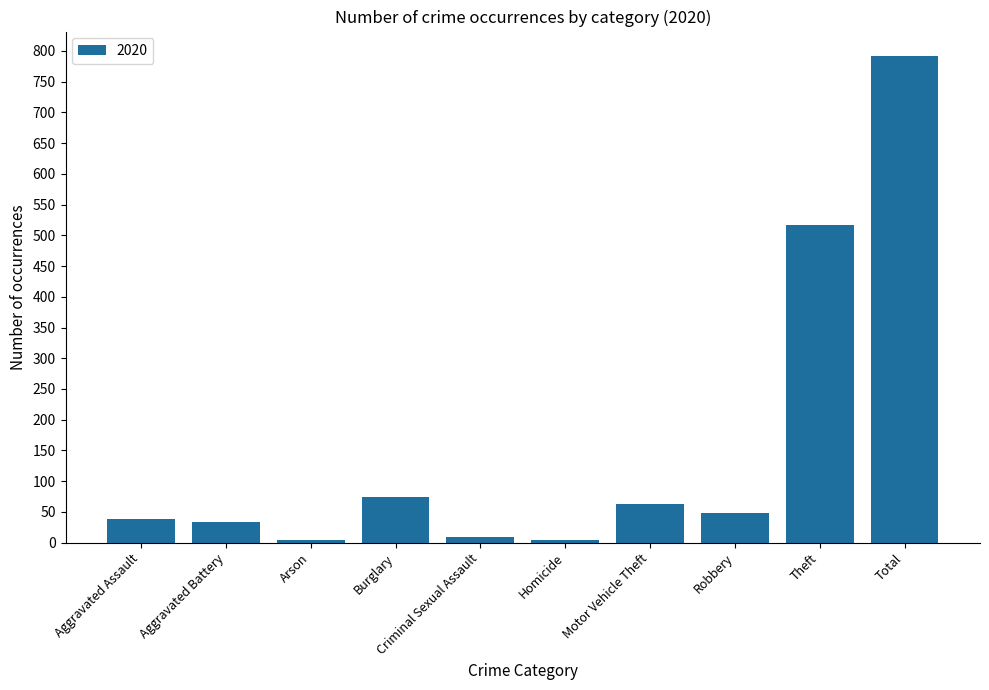

True or false: the data shows 63 at Motor Vehicle Theft.

True